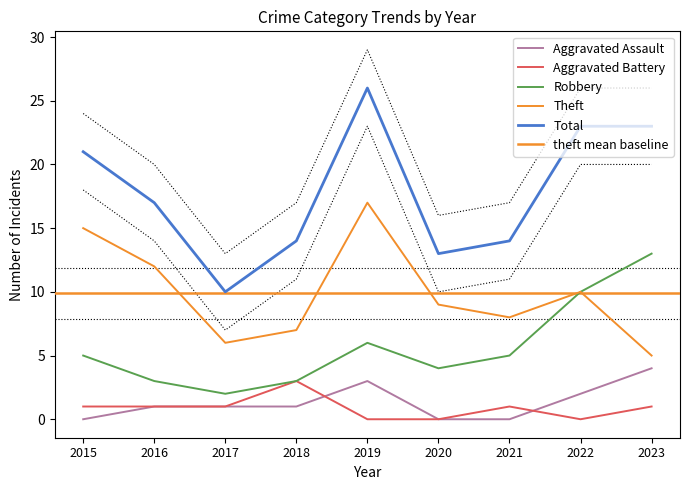

Where is Aggravated Battery nearest to the value 1?

2015